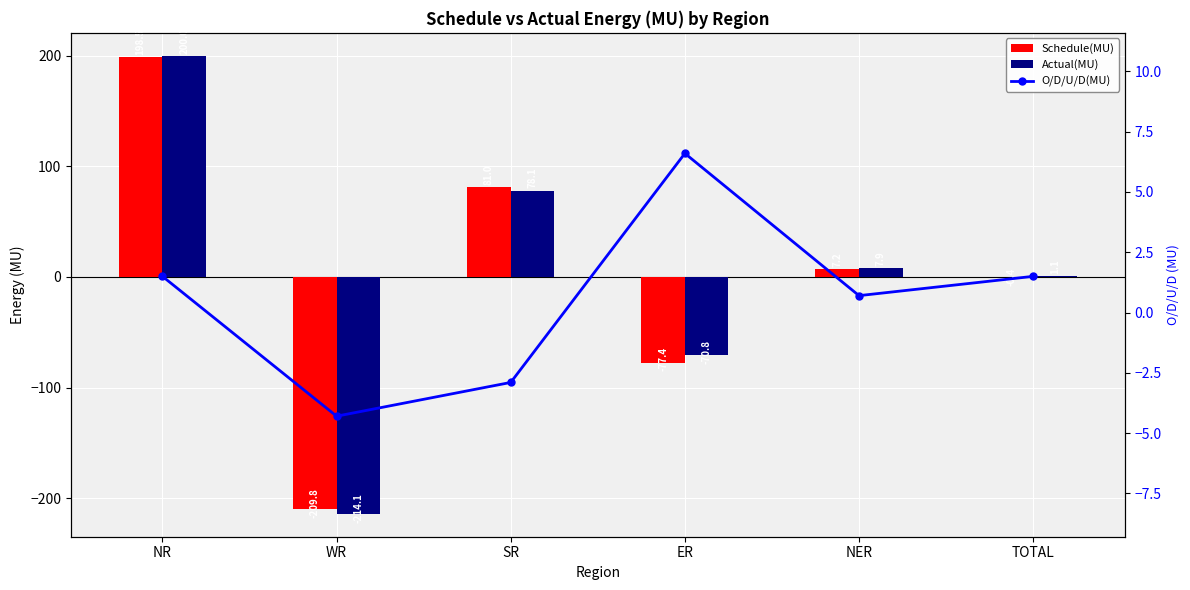

What position from the left is NR?

1